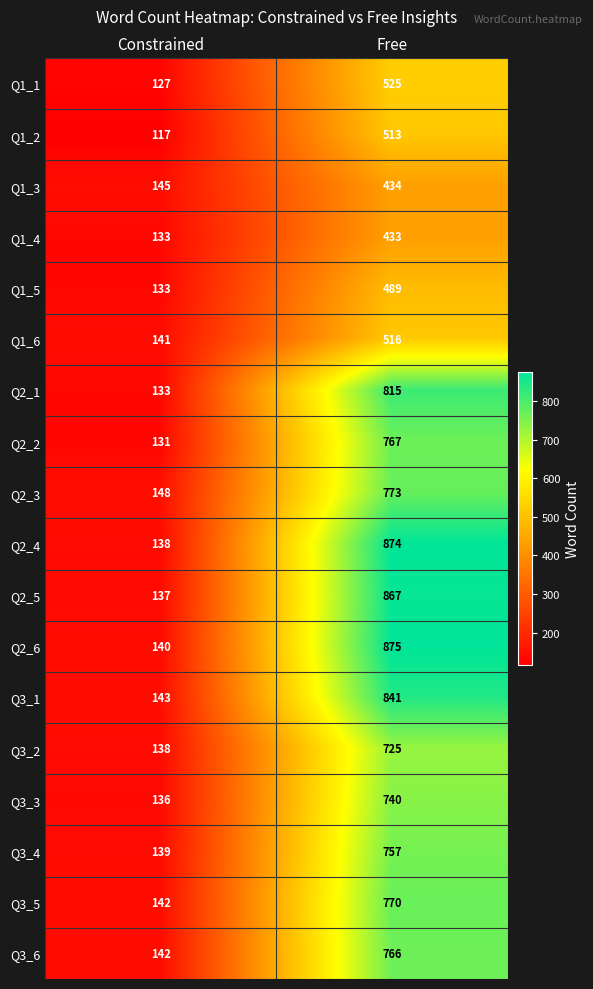

What is the total value across all series at Constrained?

2463